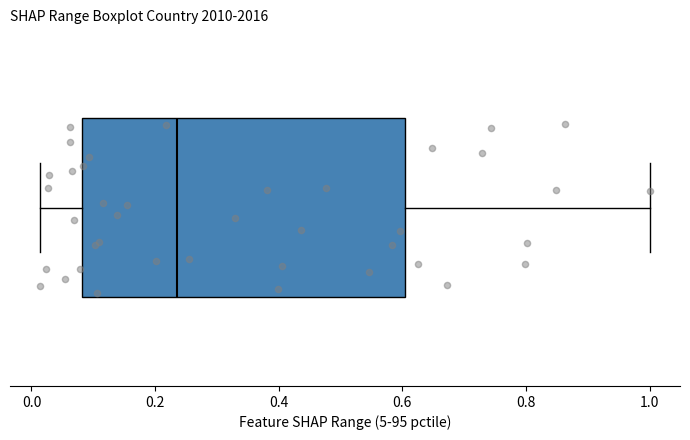

Where is the left edge of the box on the x-axis? The values are not printed on the chart, so give them approximately, as read against the axis.

0.08